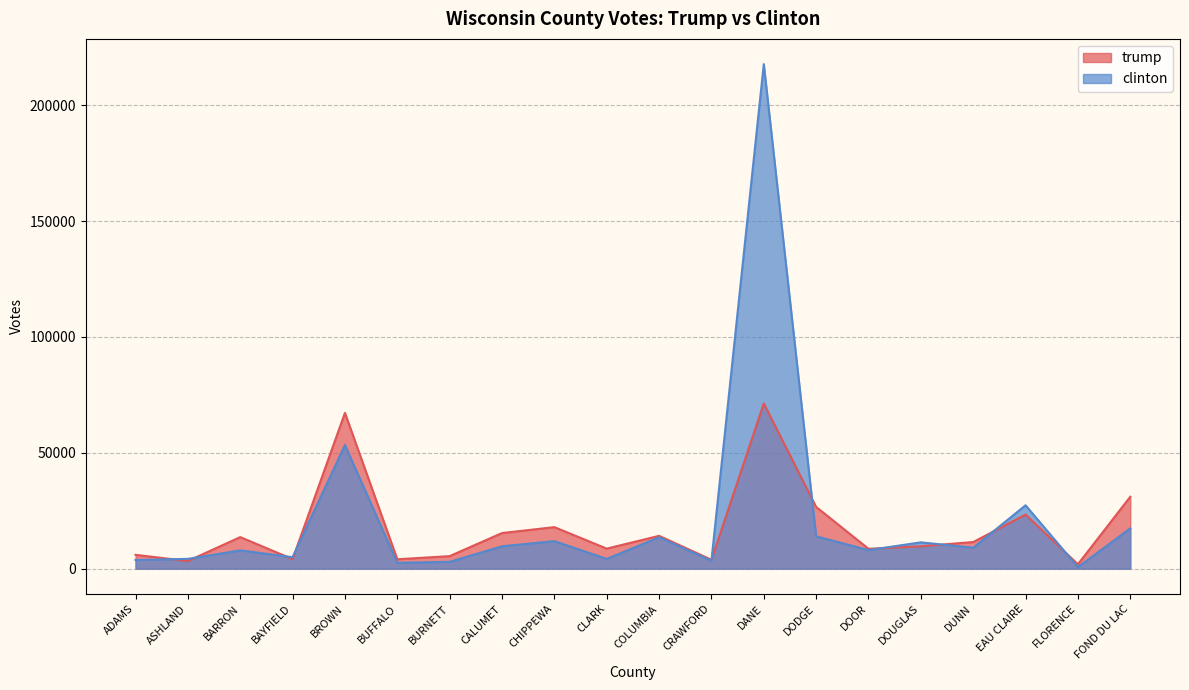

What is the spread (max minus min) of values at DUNN?

2452